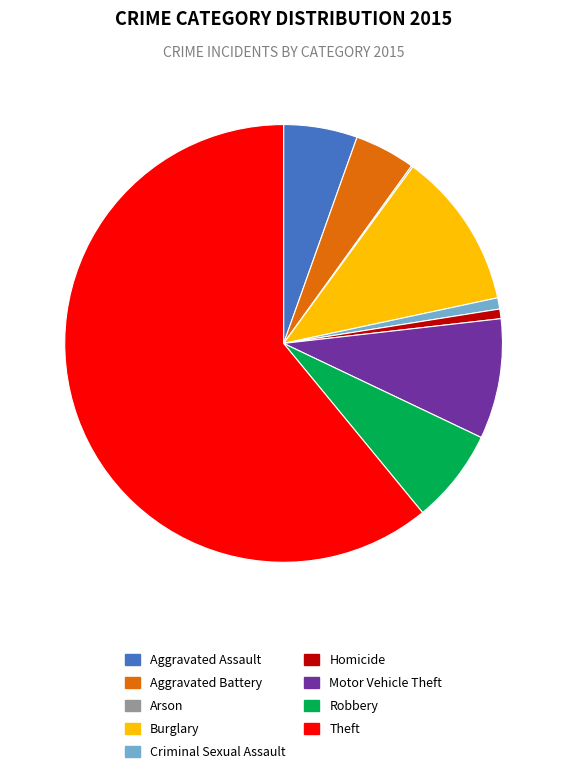

Is the sum of Criminal Sexual Assault and Homicide greater than half?

No